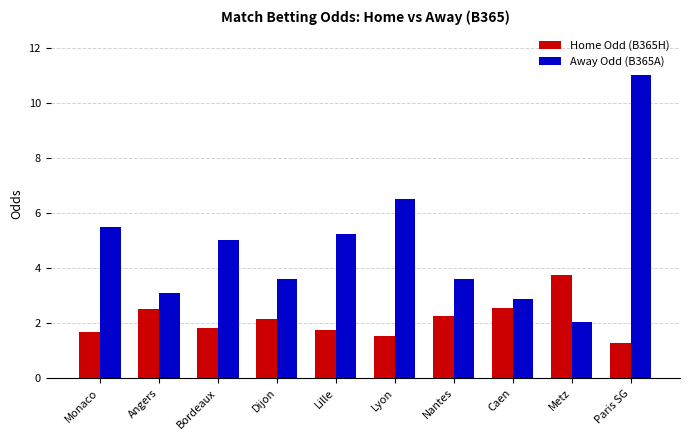

How many series are shown in this chart?

2